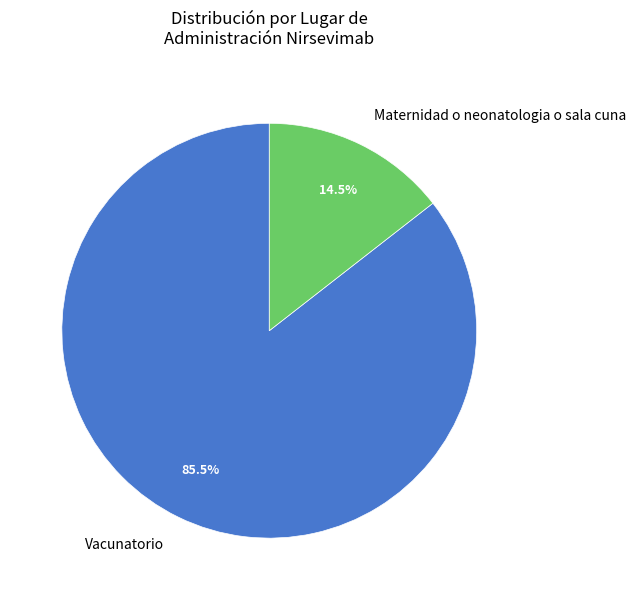

To the nearest percent, what is the difference between the largest and smallest slice percentages?

71%